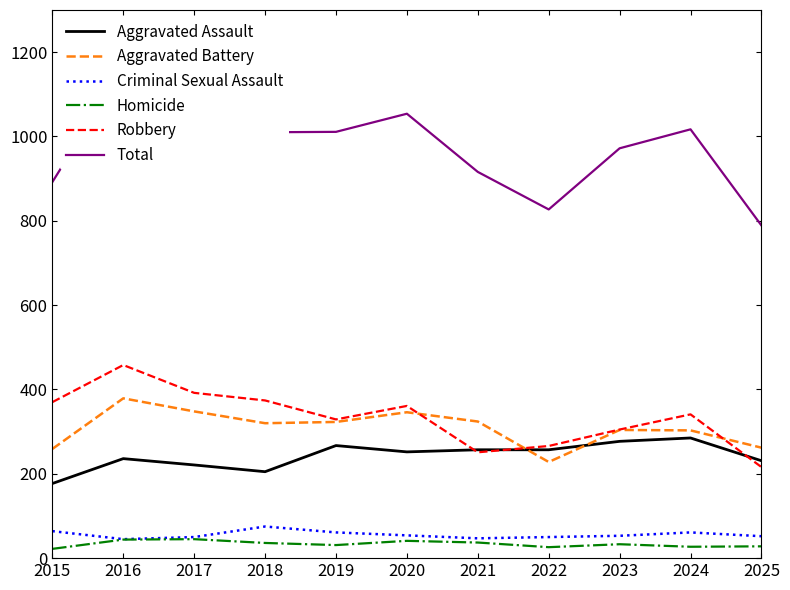

What is the average value of the Aggravated Assault series?

242